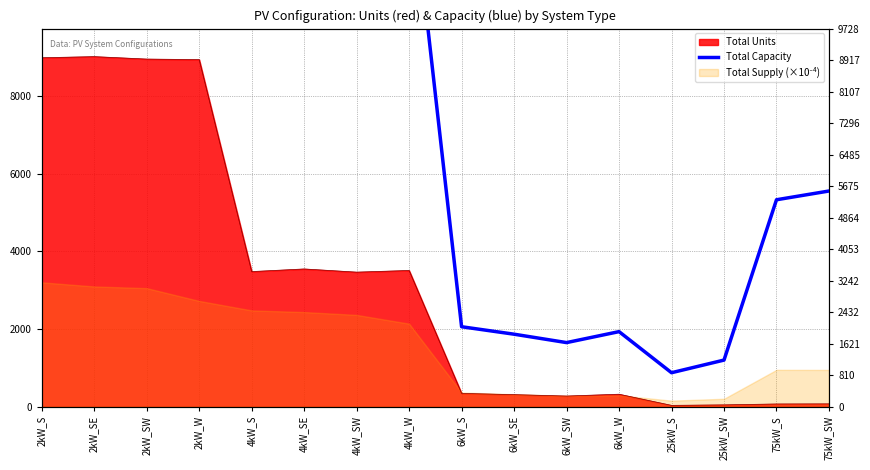

What is the change in value from 2kW_SE to 2kW_SW?

-126